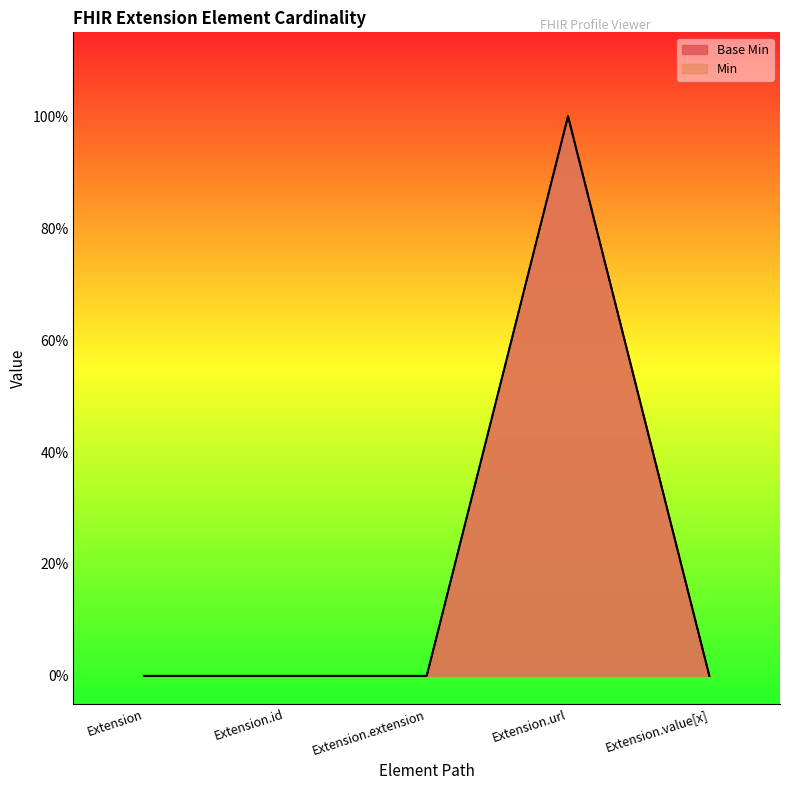

How many values exceed 0?

1